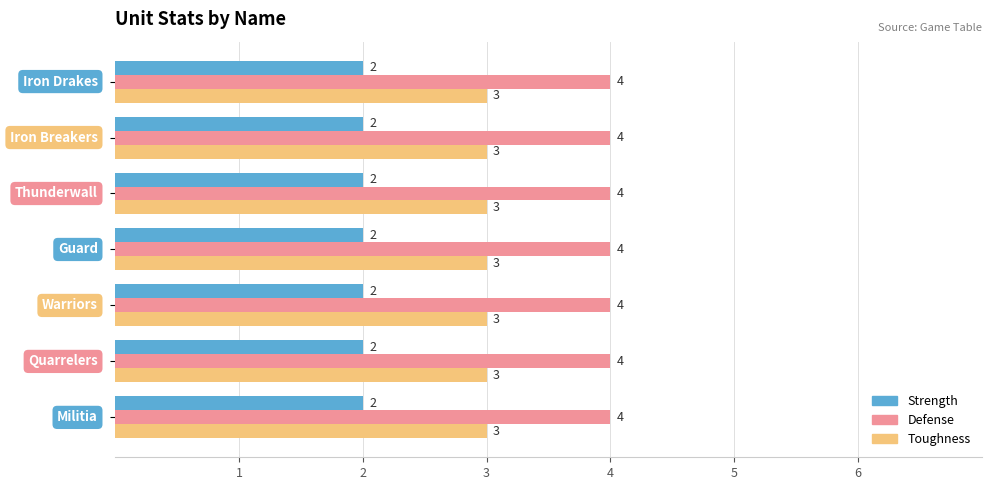

What is the sum of all Strength values?

14